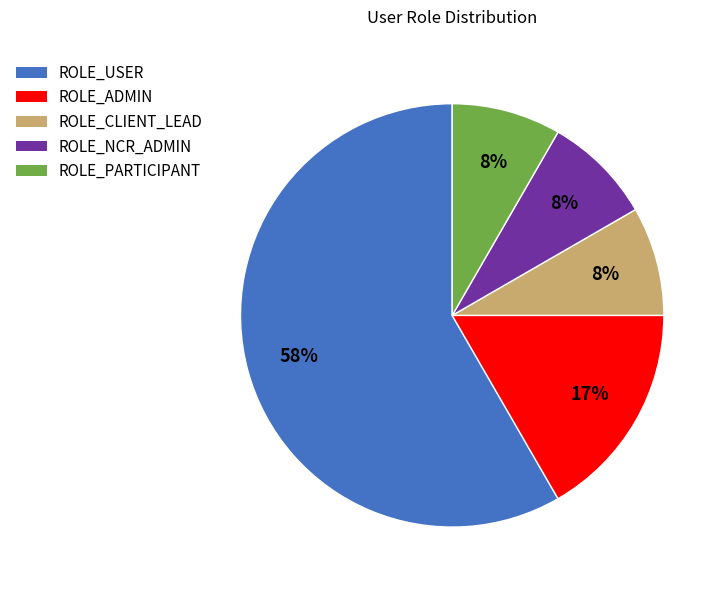

Combined, do ROLE_USER and ROLE_ADMIN account for over 50%?

Yes